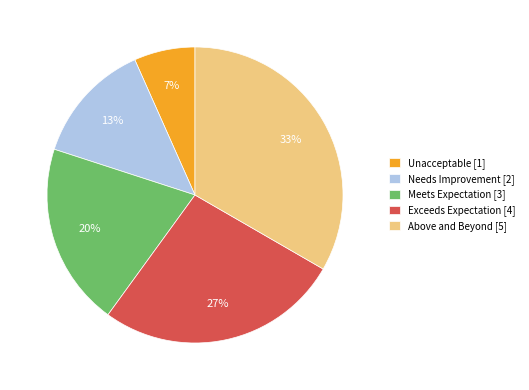

Do Needs Improvement and Exceeds Expectation together represent more than half of the pie?

No